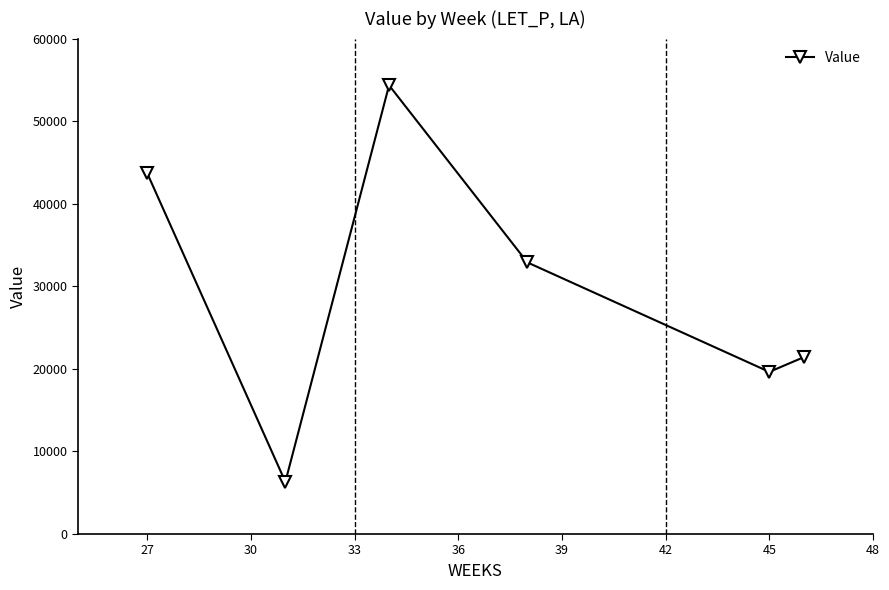

Reading left to right, transcribe all the data shown in this chart.

43727.1	6317.3	54340.6	32894.4	19636.4	21421.5